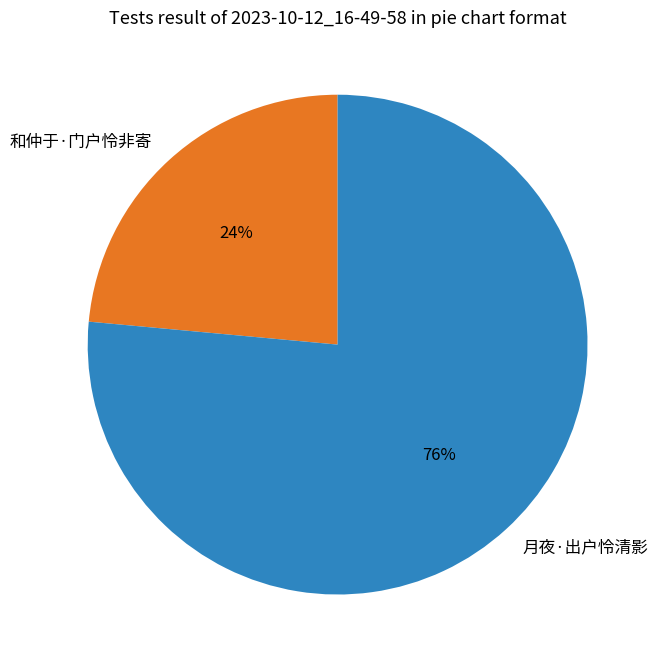

Combined, do 月夜·出户怜清影 and 和仲于·门户怜非寄 account for over 50%?

Yes